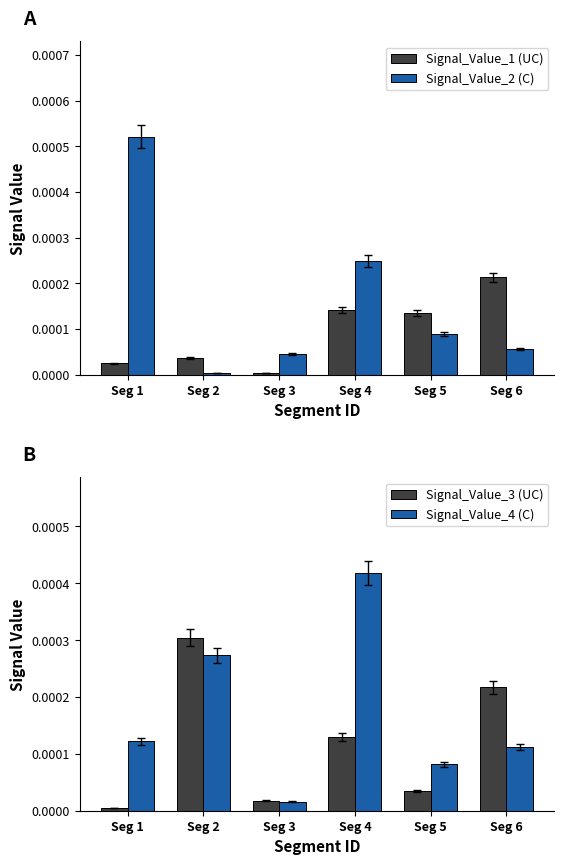

Which category has the lowest value in the Signal_Value_2 (C) series?

Seg 2